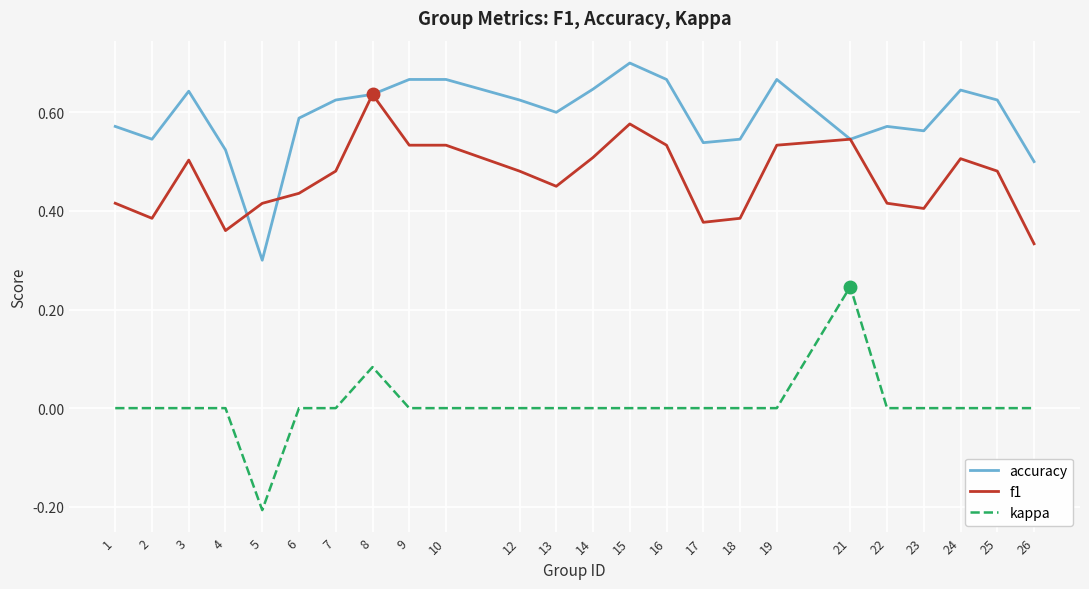

True or false: kappa and accuracy intersect in this chart.

False